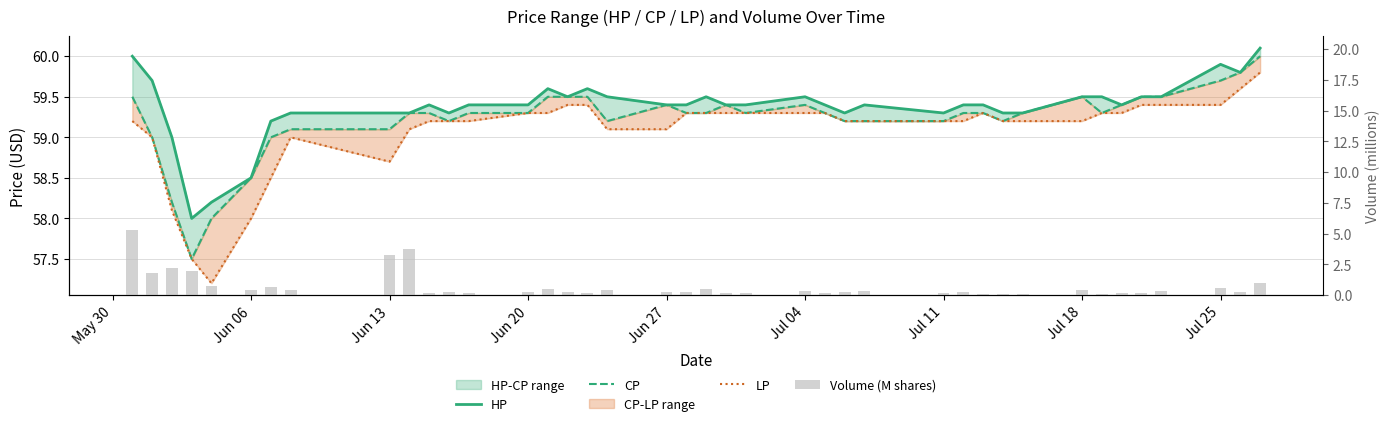

How many data points in HP are less than 59?

3